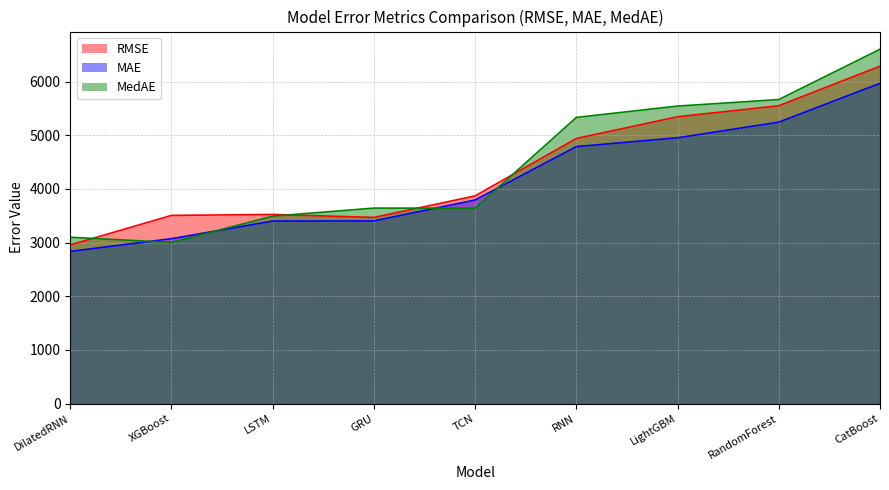

Reading left to right, list all the values displayed in this chart.

MSE: DilatedRNN=2956.4	XGBoost=3506.8	LSTM=3524.9	GRU=3469.2	TCN=3870.6	RNN=4940.1	LightGBM=5345.0	RandomForest=5549.8	CatBoost=6286.7
RMSE: DilatedRNN=2835.9	XGBoost=3073.1	LSTM=3401.5	GRU=3404.2	TCN=3793.9	RNN=4788.5	LightGBM=4952.9	RandomForest=5244.4	CatBoost=5967.3
MAE: DilatedRNN=3099.3	XGBoost=3003.4	LSTM=3492.5	GRU=3642.8	TCN=3641.3	RNN=5332.3	LightGBM=5543.6	RandomForest=5665.2	CatBoost=6602.1